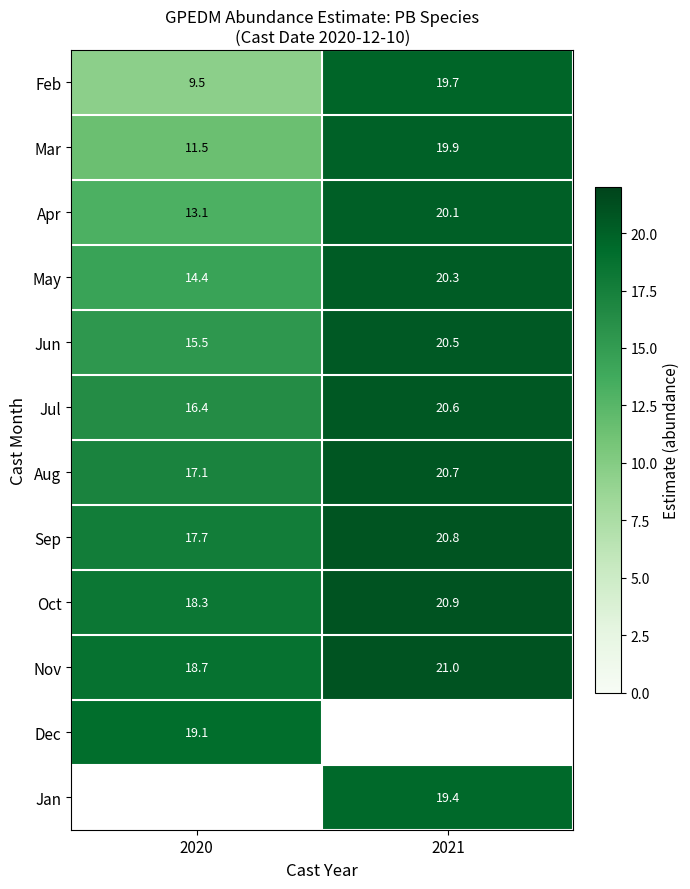

True or false: Apr has a value of 20.1 at 2021.

True